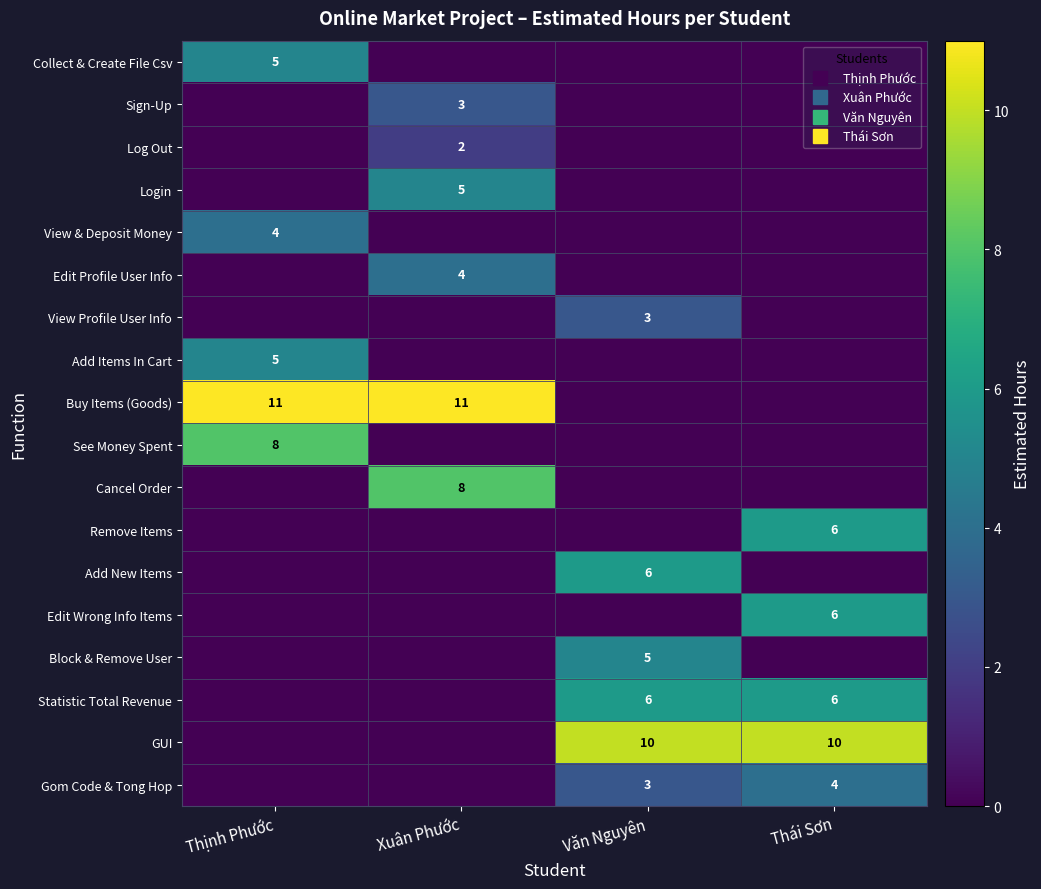

What is the total value across all series at Xuân Phước?

33